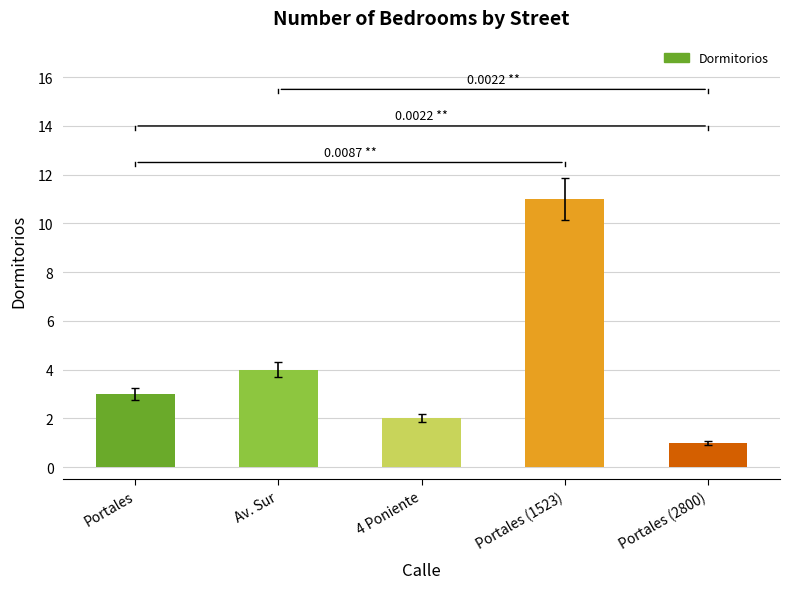

Between 4 Poniente and Portales, which is larger?

Portales